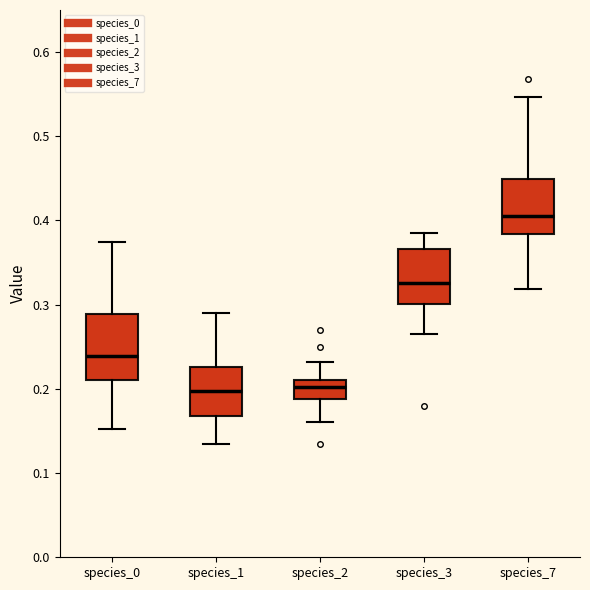

Reading left to right, transcribe this box plot: for each box, give where its median line is, the range the box spans, and where its two whiskers end, as read against the y-axis. The values are not printed on the chart, so give them approximately, as read against the axis.

species_0: median 0.24, box 0.21 to 0.29, whiskers 0.15 to 0.37
species_1: median 0.20, box 0.17 to 0.23, whiskers 0.13 to 0.29
species_2: median 0.20, box 0.19 to 0.21, whiskers 0.16 to 0.23
species_3: median 0.33, box 0.30 to 0.37, whiskers 0.27 to 0.39
species_7: median 0.41, box 0.38 to 0.45, whiskers 0.32 to 0.55